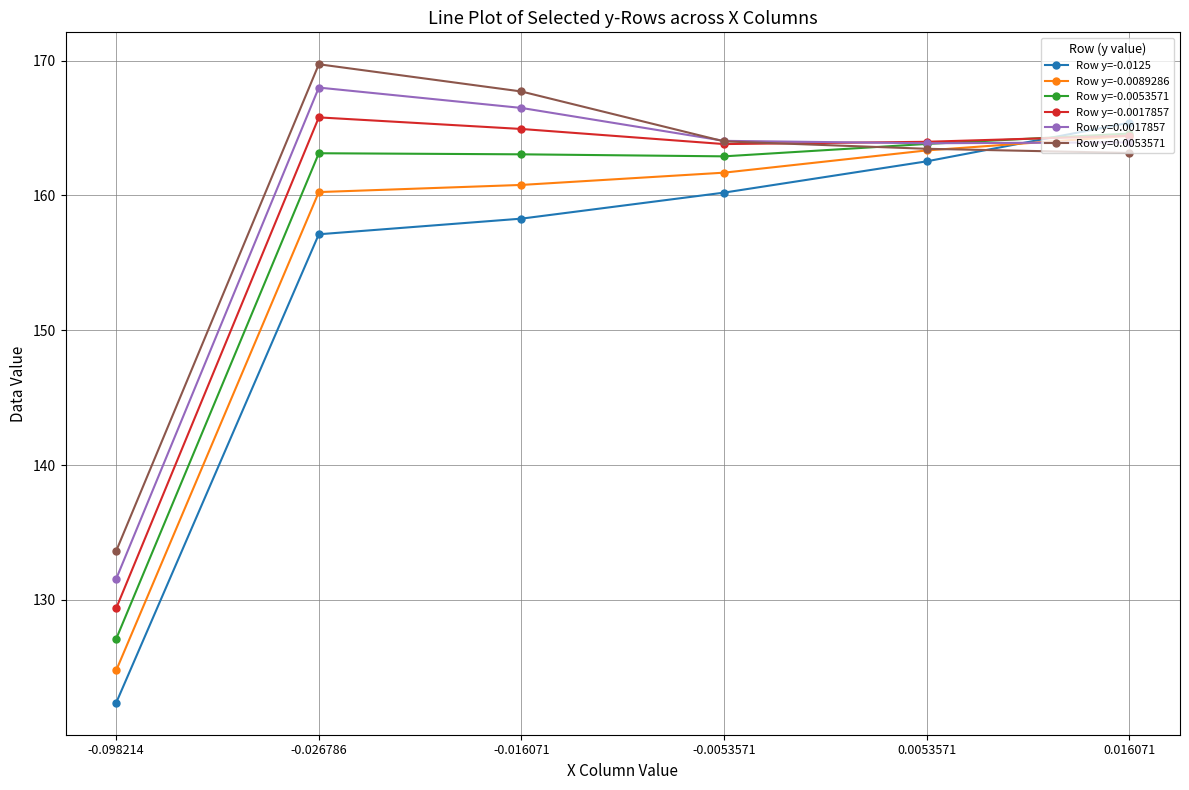

What is the label of the 3rd point from the left?

-0.016071